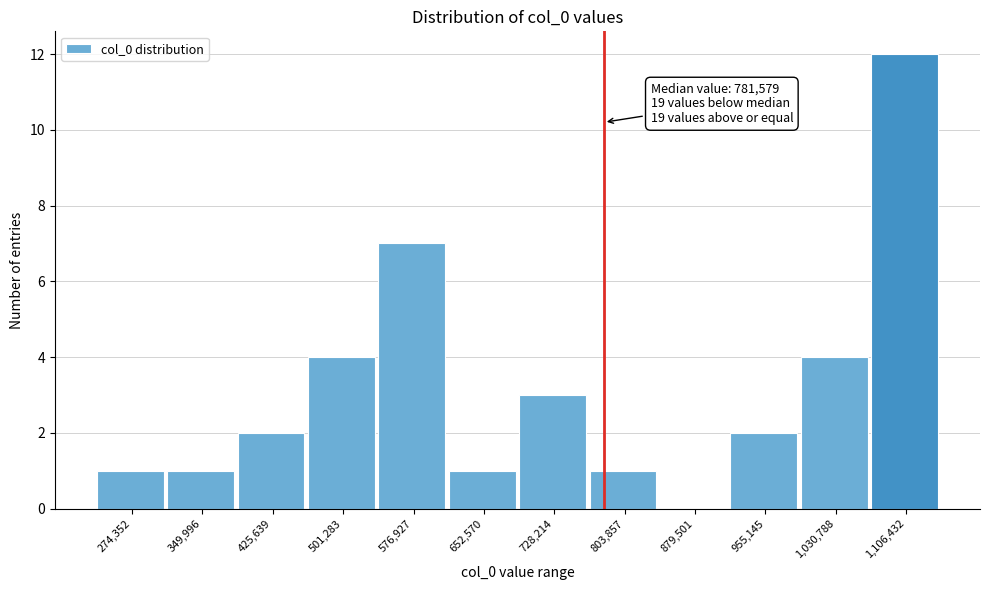

Which range on the x-axis has the tallest bar?

1070000 to 1140000